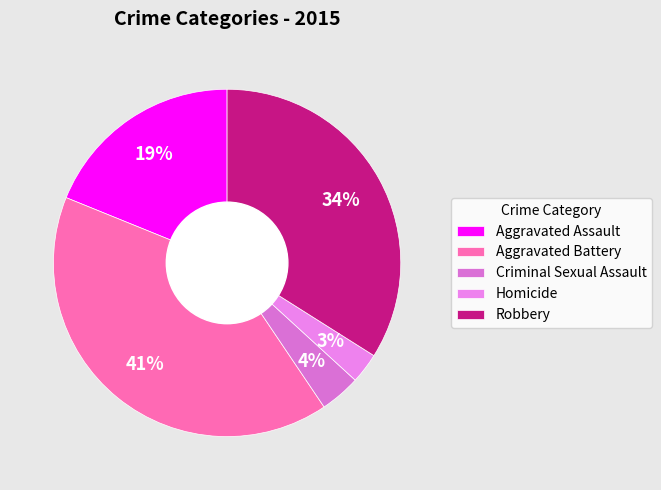

Combined, do Homicide and Aggravated Battery account for over 50%?

No